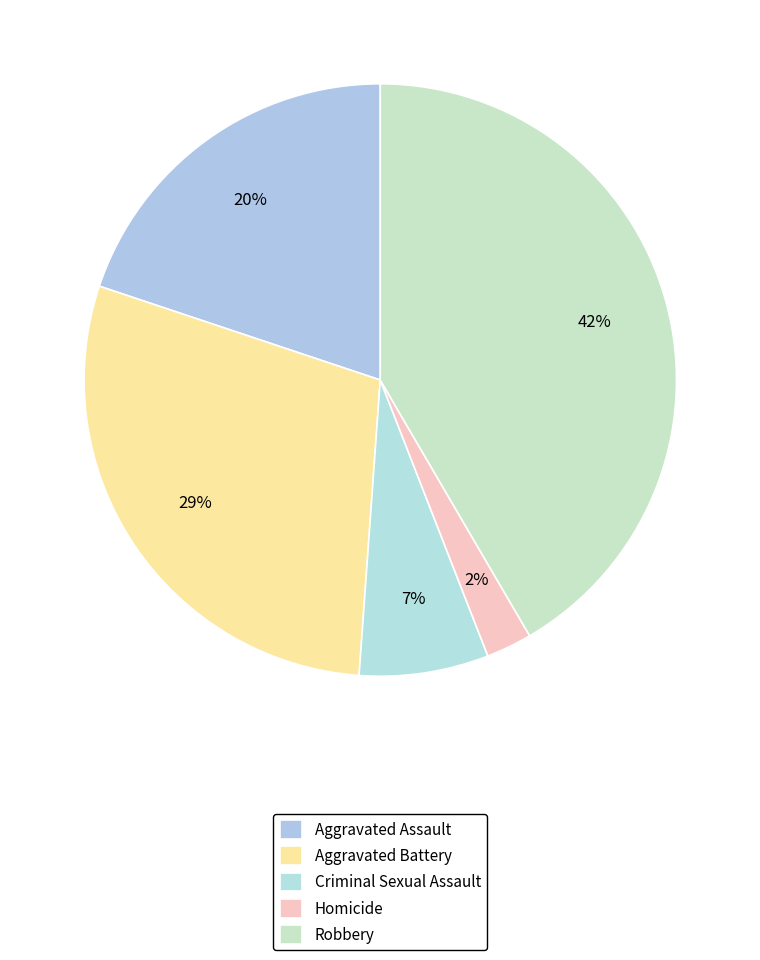

Between Aggravated Assault and Homicide, which is larger?

Aggravated Assault